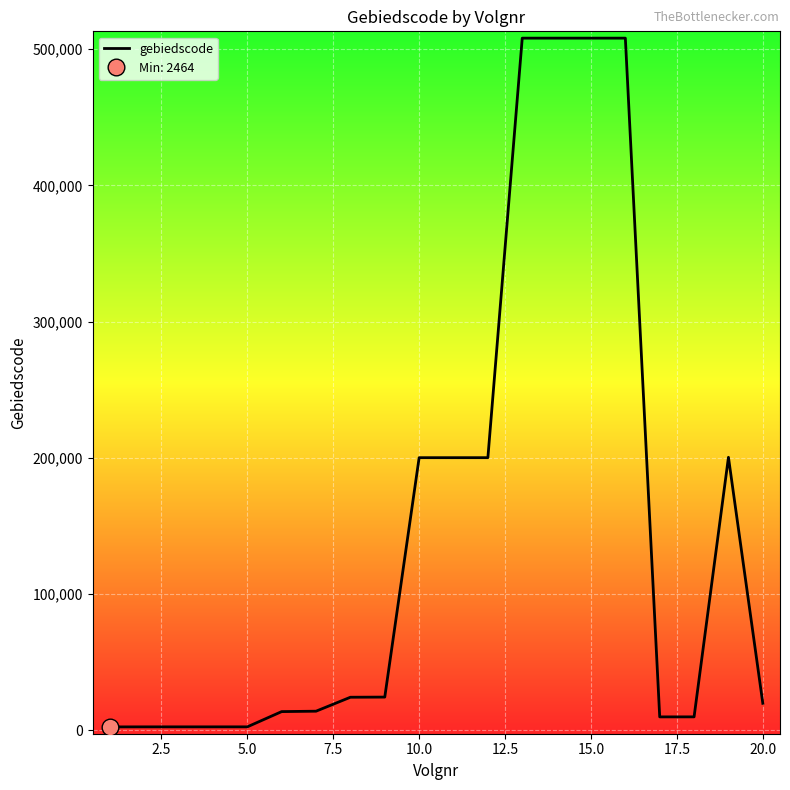

What is the minimum value shown in the chart?

2464